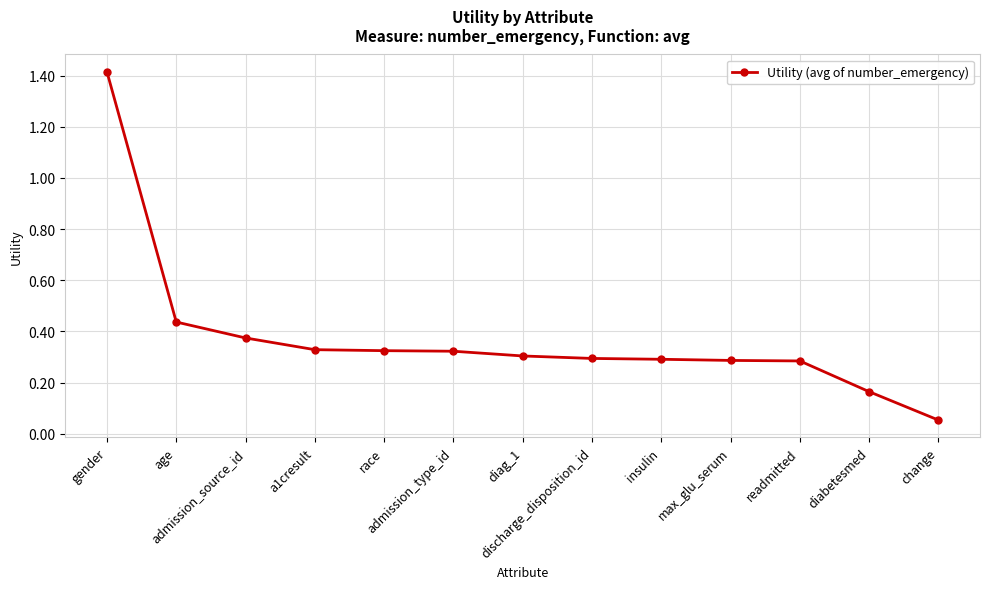

What is the difference between the maximum and minimum values?

1.4